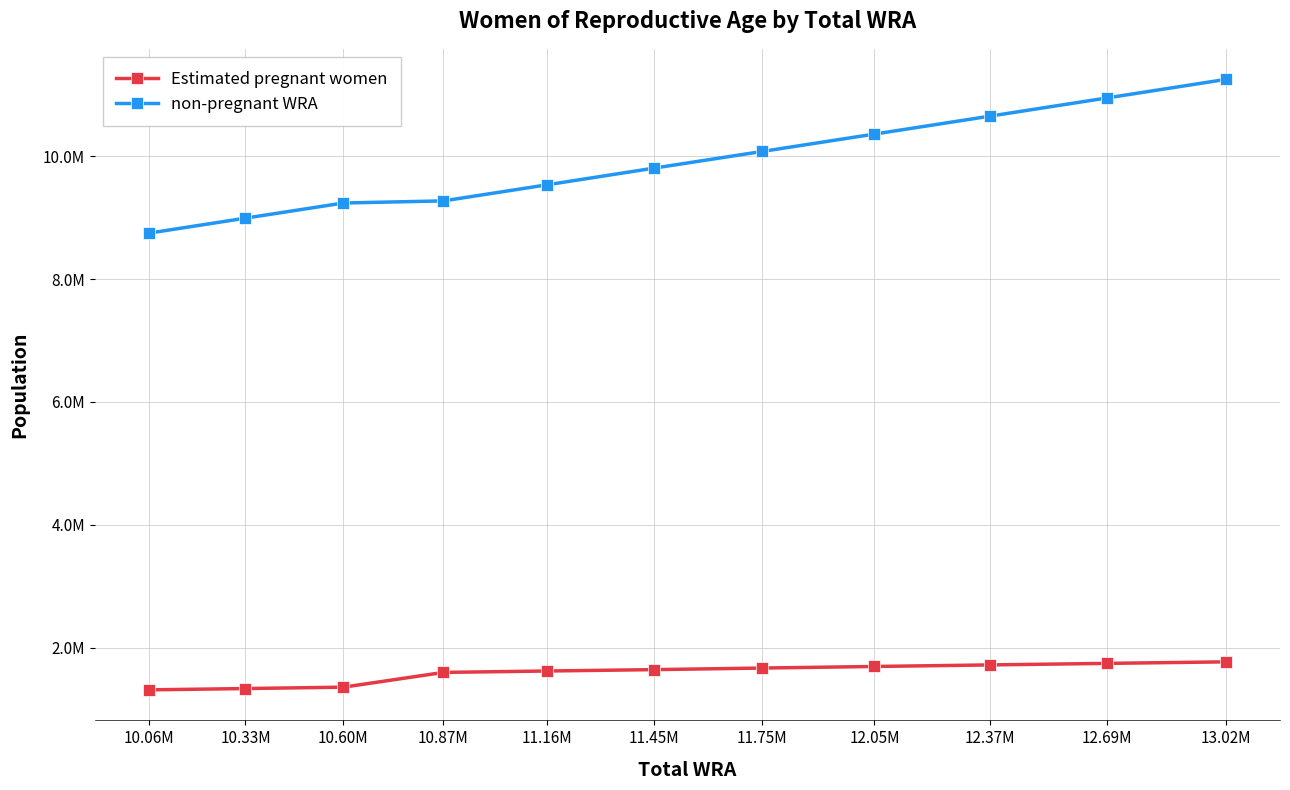

Does the chart have visible grid lines?

Yes